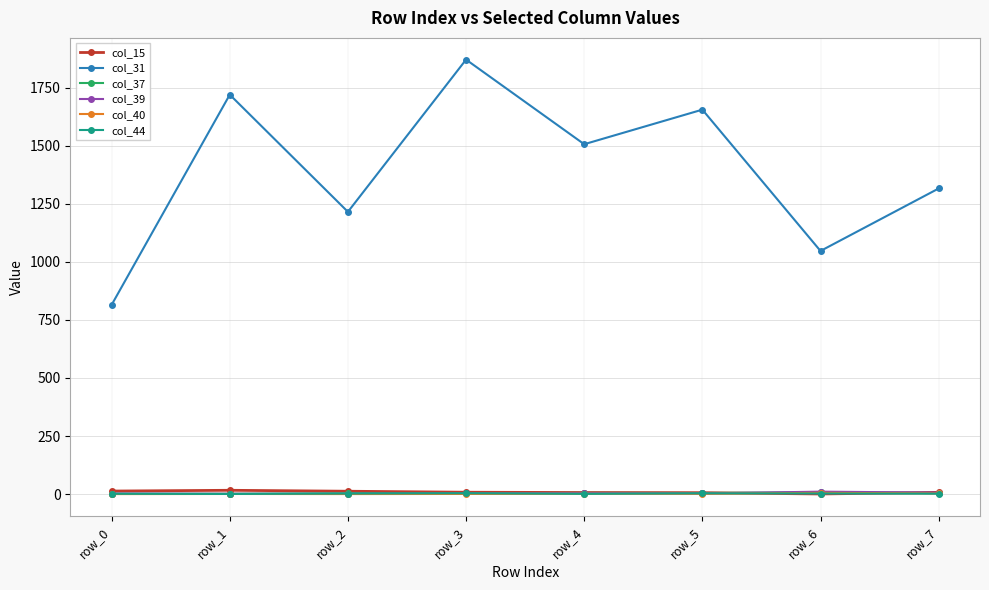

What is the value of the col_31 point at the 7th from the left?

1047.0